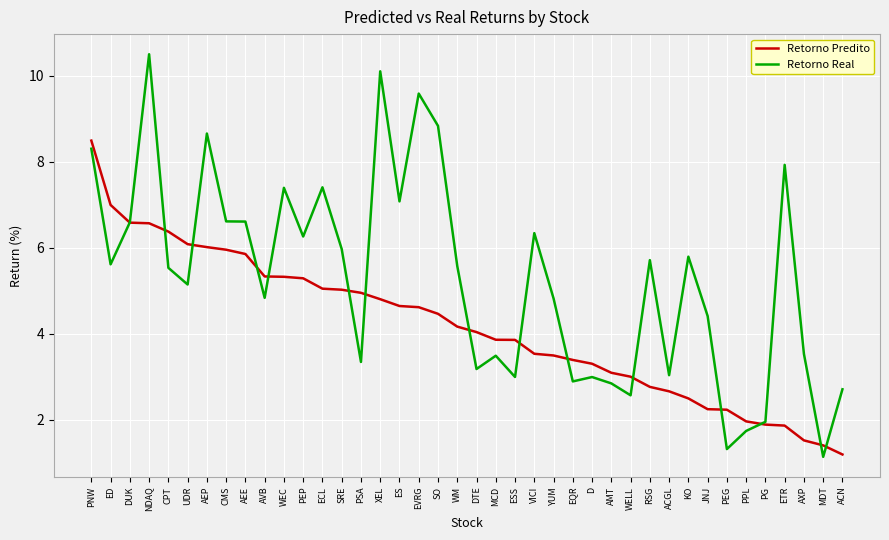

Is the value of Retorno Real at UDR greater than the value of Retorno Predito at MCD?

Yes